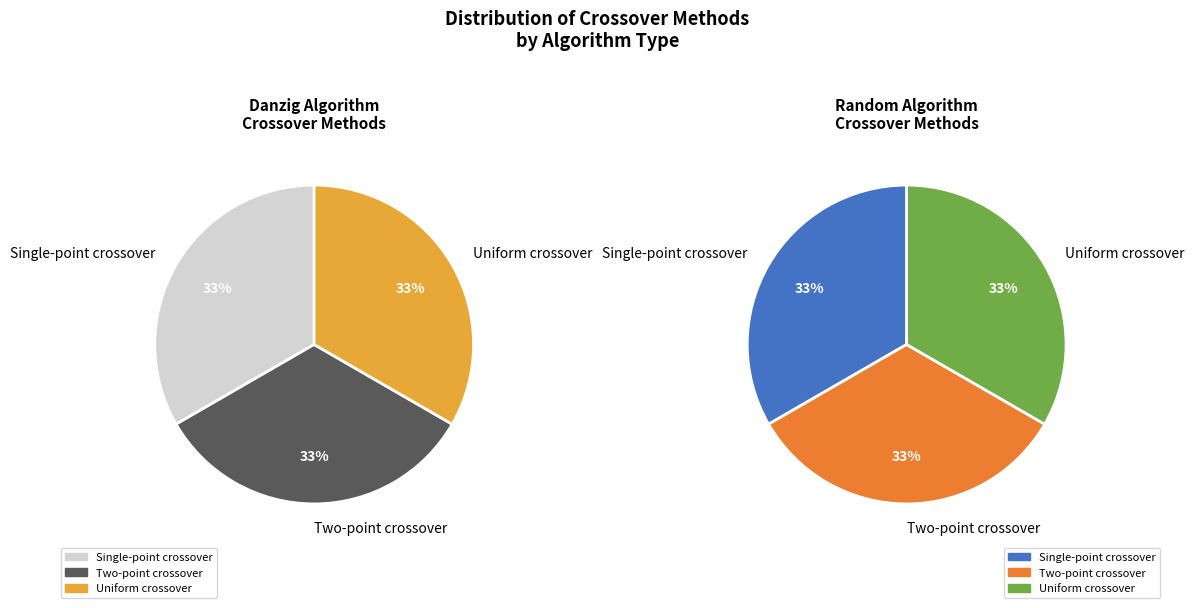

Is there any slice that represents more than half of the pie?

No